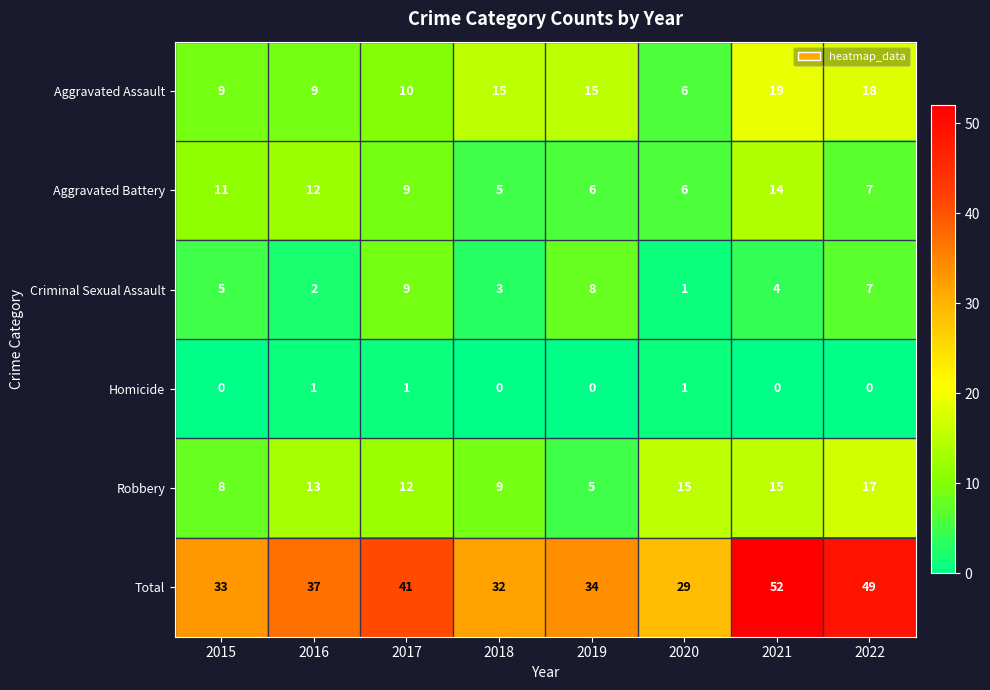

True or false: Robbery has a value of 13 at 2016.

True